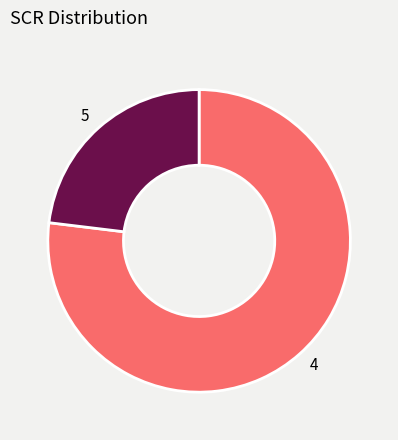

Do 5 and 4 together represent more than half of the pie?

Yes